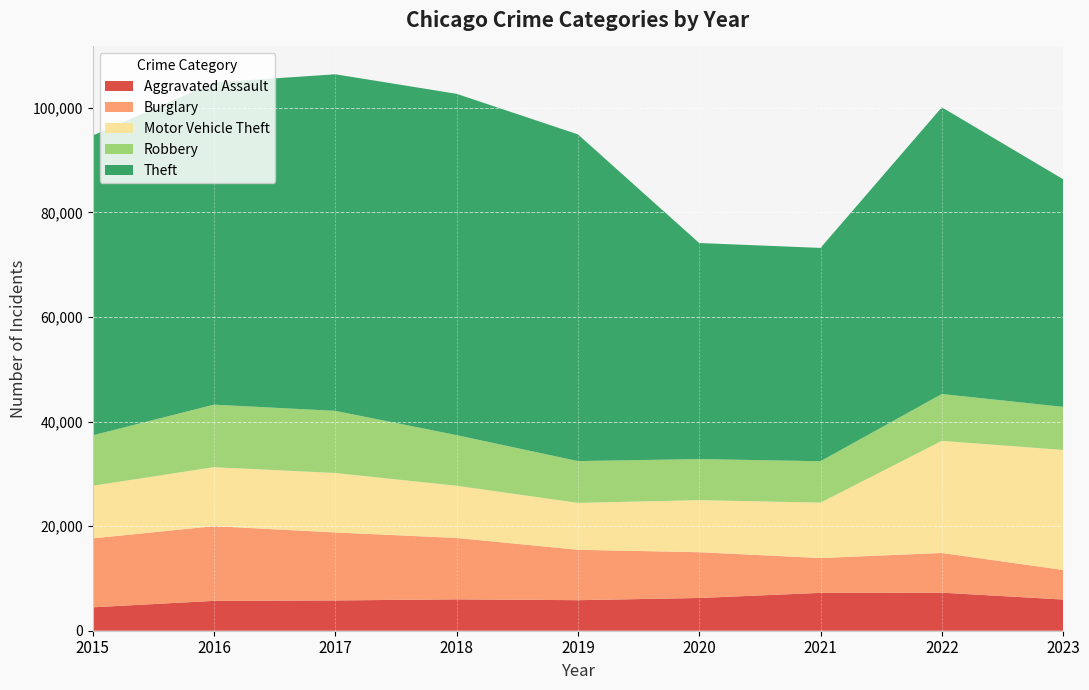

Reading left to right, transcribe all the data shown in this chart.

Aggravated Assault: 2015=4480	2016=5712	2017=5793	2018=6001	2019=5841	2020=6263	2021=7242	2022=7280	2023=5968
Burglary: 2015=13184	2016=14289	2017=13001	2018=11747	2019=9638	2020=8758	2021=6659	2022=7593	2023=5656
Motor Vehicle Theft: 2015=10068	2016=11286	2017=11380	2018=9985	2019=8977	2020=9959	2021=10603	2022=21446	2023=22956
Robbery: 2015=9638	2016=11960	2017=11880	2018=9681	2019=7995	2020=7855	2021=7918	2022=8964	2023=8241
Theft: 2015=57350	2016=61621	2017=64386	2018=65287	2019=62492	2020=41324	2021=40802	2022=54836	2023=43540